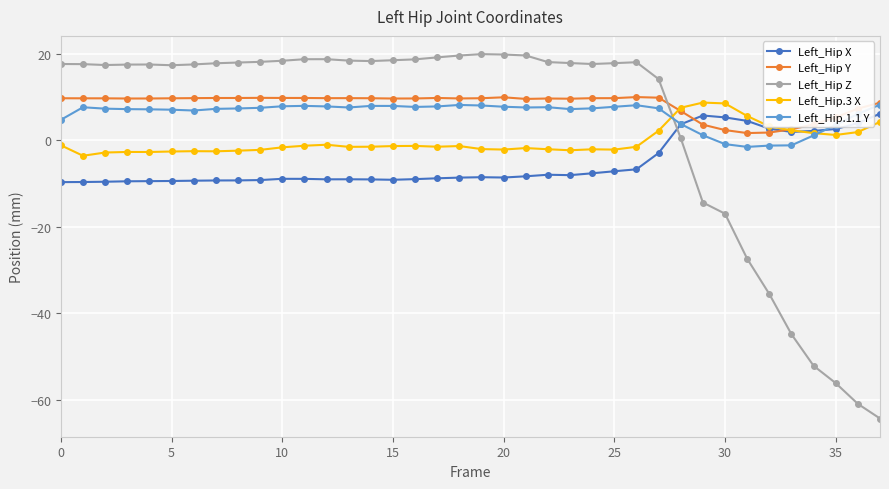

Which series ends up on top after the final intersection of Left_Hip X and Left_Hip Z?

Left_Hip X